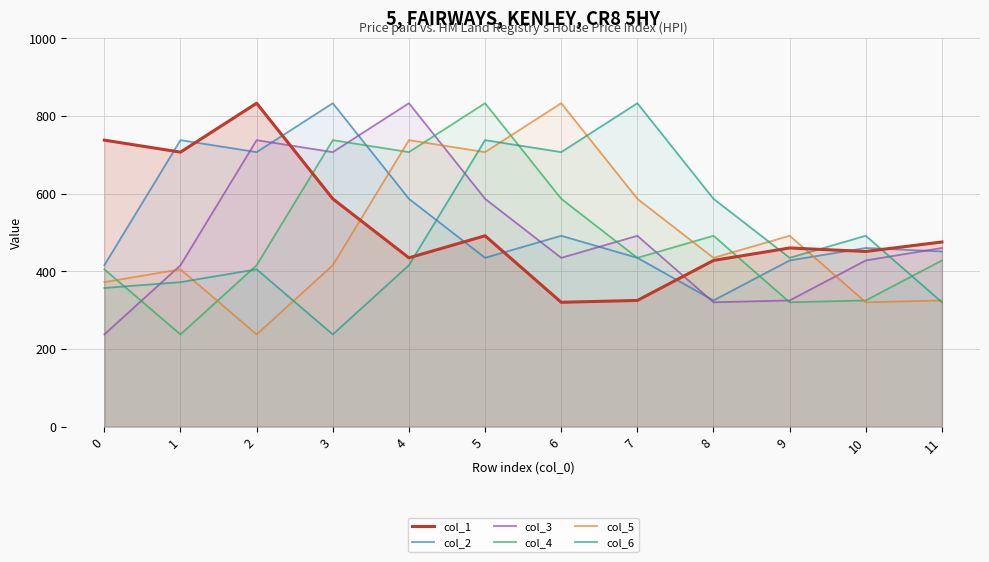

Rank the series at 9 from highest to lowest value.

col_5, col_1, col_6, col_2, col_3, col_4